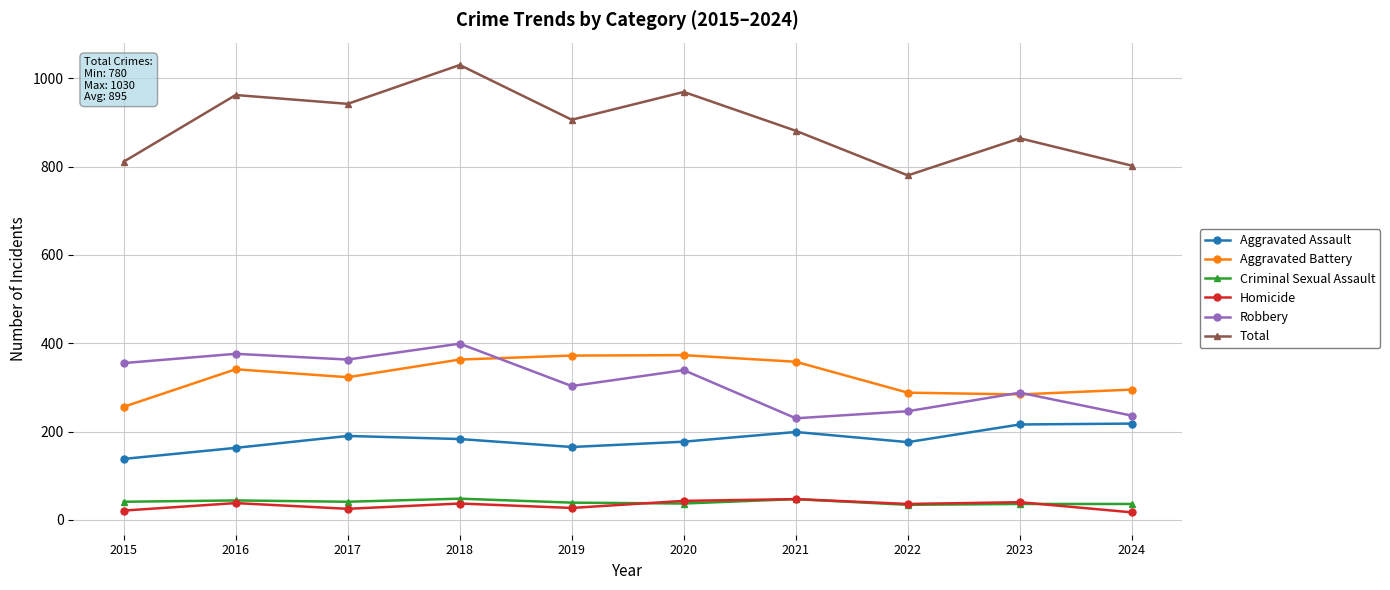

How many series are shown in this chart?

6